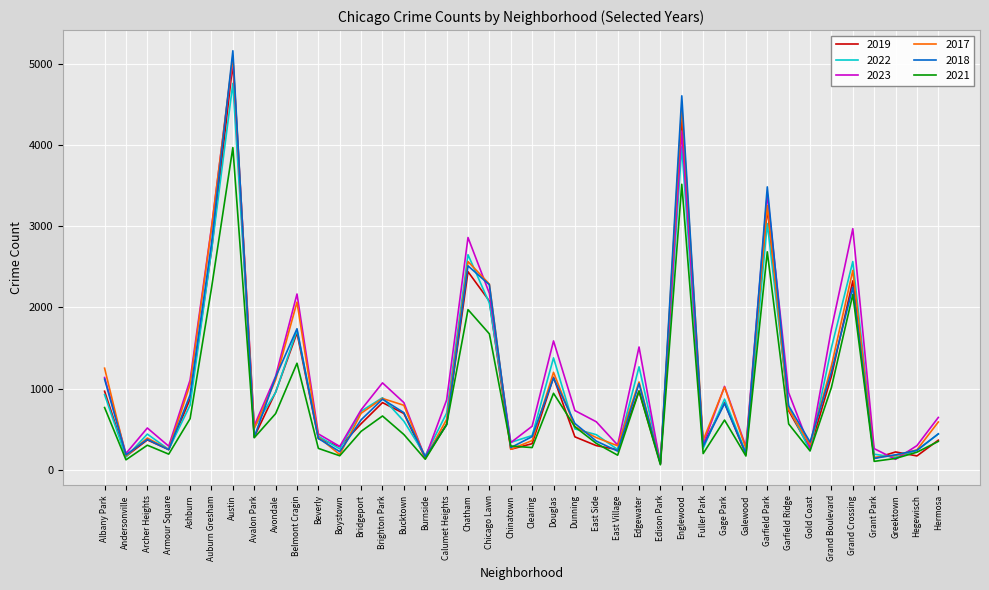

Which series has the largest range (max minus min)?

2018